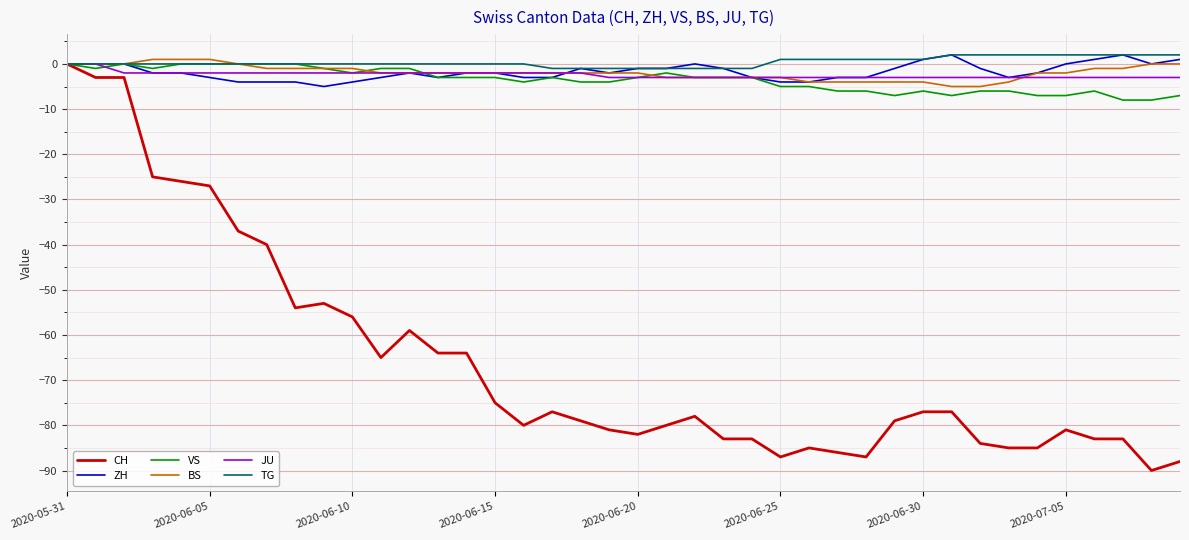

What are all the series names shown in the legend?

CH, ZH, VS, BS, JU, TG